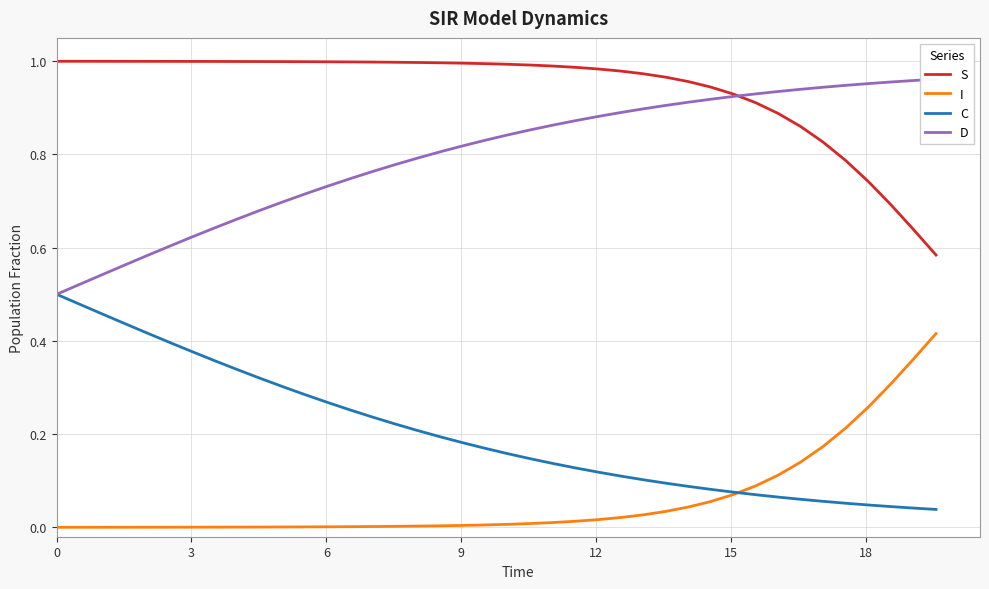

True or false: I and S intersect in this chart.

False